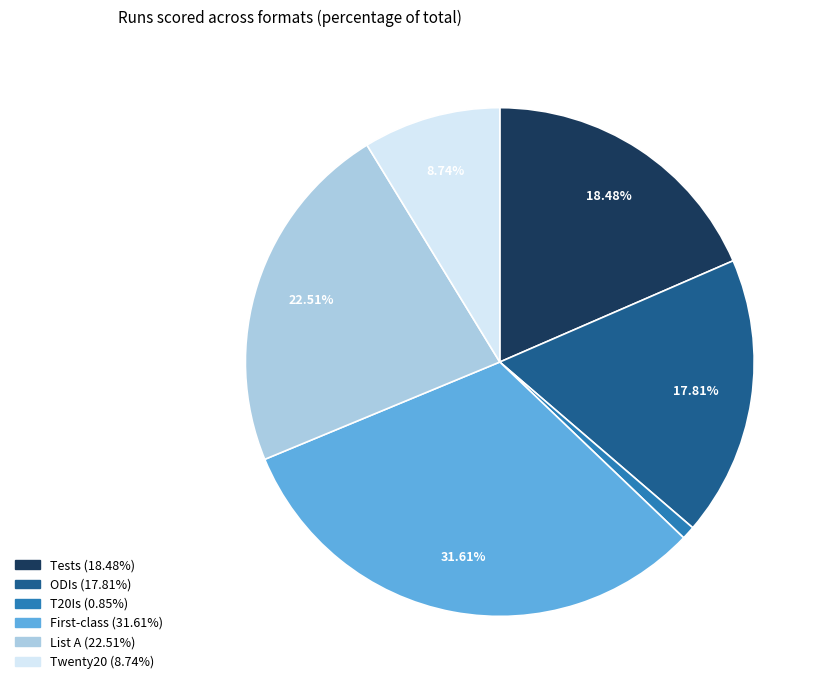

The Twenty20 slice represents 1% of the pie. True or false?

False